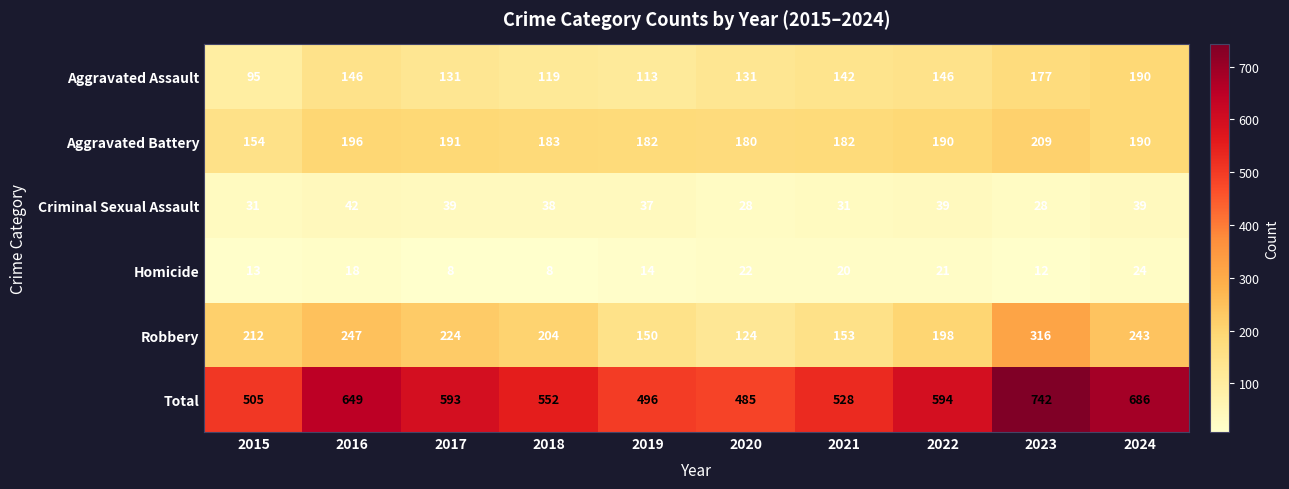

What value does the Aggravated Battery series have at 2019, to the nearest 10?

180